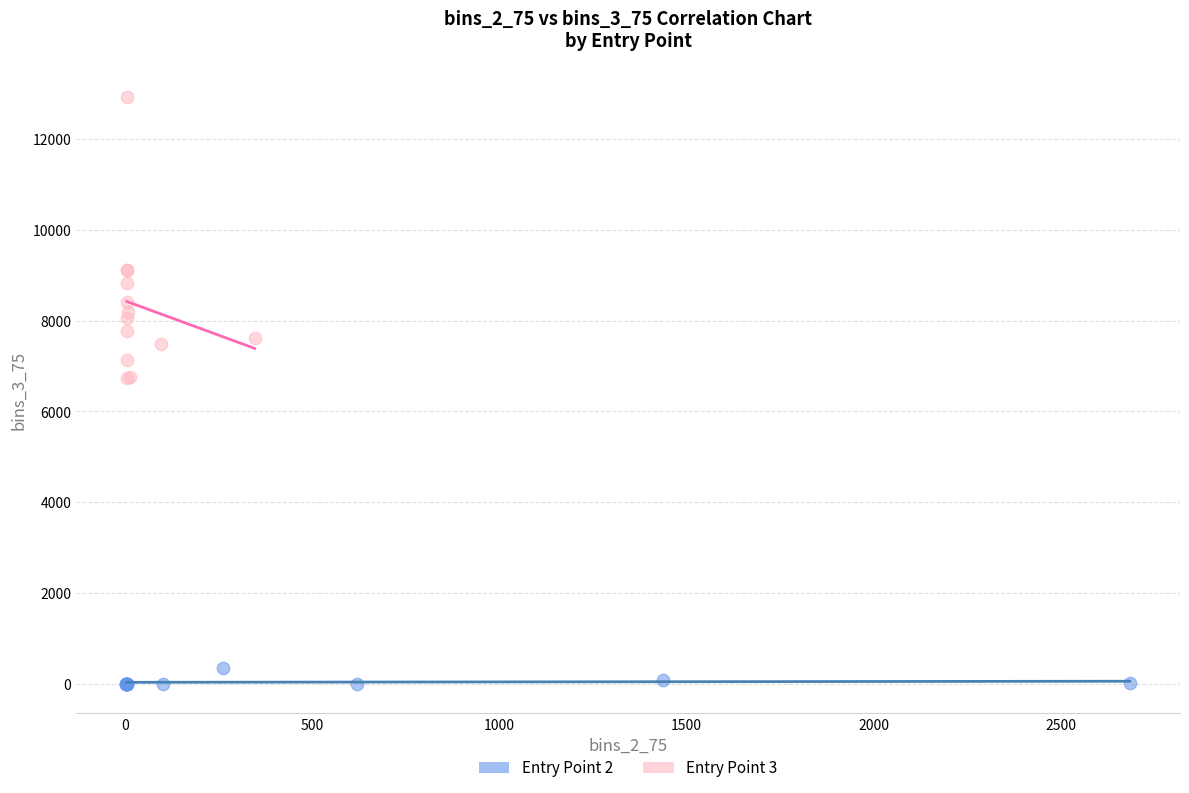

Which series reaches the maximum Y coordinate?

Entry Point 3